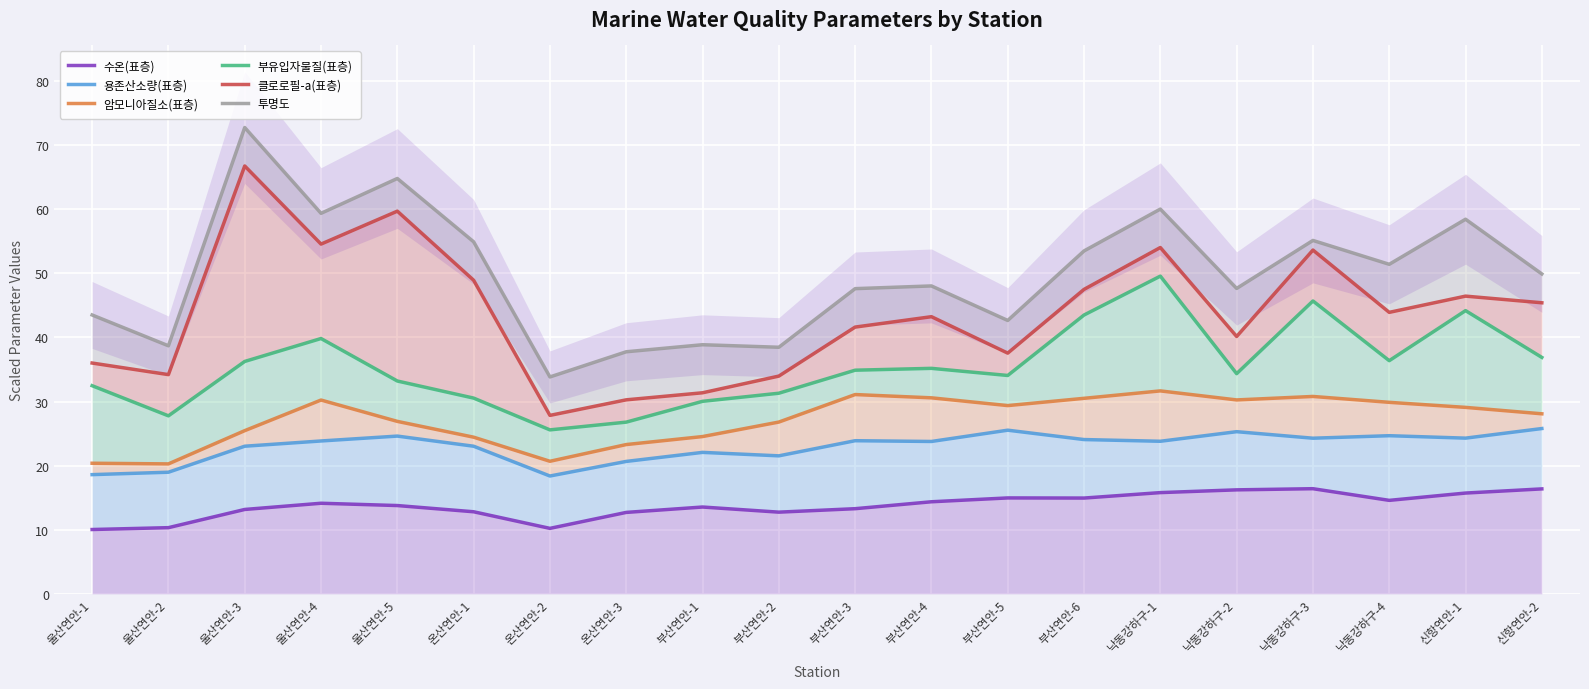

Reading right to left, extract all data points from this chart.

수온(표층): 16.4	15.7	14.6	16.4	16.2	15.8	14.9	15.0	14.4	13.3	12.7	13.5	12.7	10.2	12.8	13.8	14.1	13.2	10.3	10.0
용존산소량(표층): 25.8	24.3	24.7	24.3	25.3	23.8	24.1	25.5	23.8	23.9	21.5	22.1	20.7	18.4	23.0	24.6	23.8	23.0	19.0	18.6
암모니아질소(표층): 28.1	29.1	29.9	30.8	30.3	31.7	30.5	29.4	30.6	31.1	26.8	24.5	23.3	20.7	24.4	26.9	30.2	25.5	20.3	20.4
부유입자물질(표층): 36.9	44.2	36.4	45.7	34.4	49.6	43.5	34.1	35.2	34.9	31.3	30.0	26.8	25.6	30.5	33.2	39.8	36.3	27.8	32.5
클로로필-a(표층): 45.4	46.5	43.9	53.6	40.2	54.0	47.5	37.6	43.2	41.6	34.0	31.4	30.3	27.8	48.9	59.7	54.6	66.8	34.2	36.0
투명도: 49.9	58.5	51.4	55.1	47.7	60.0	53.5	42.7	48.0	47.6	38.5	38.9	37.8	33.8	54.9	64.8	59.4	72.8	38.7	43.5